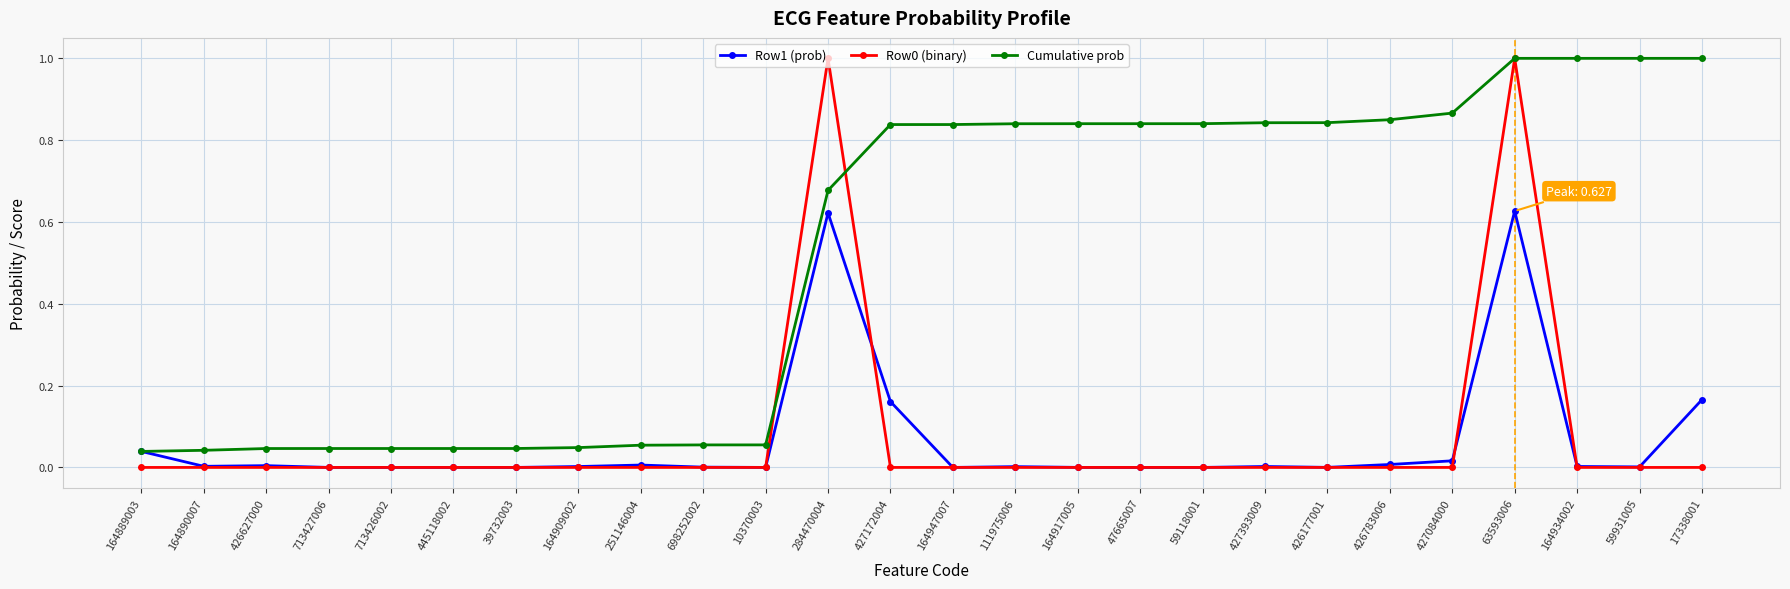

Is the value of Row1 (prob) at 698252002 greater than the value of Row0 (binary) at 63593006?

No